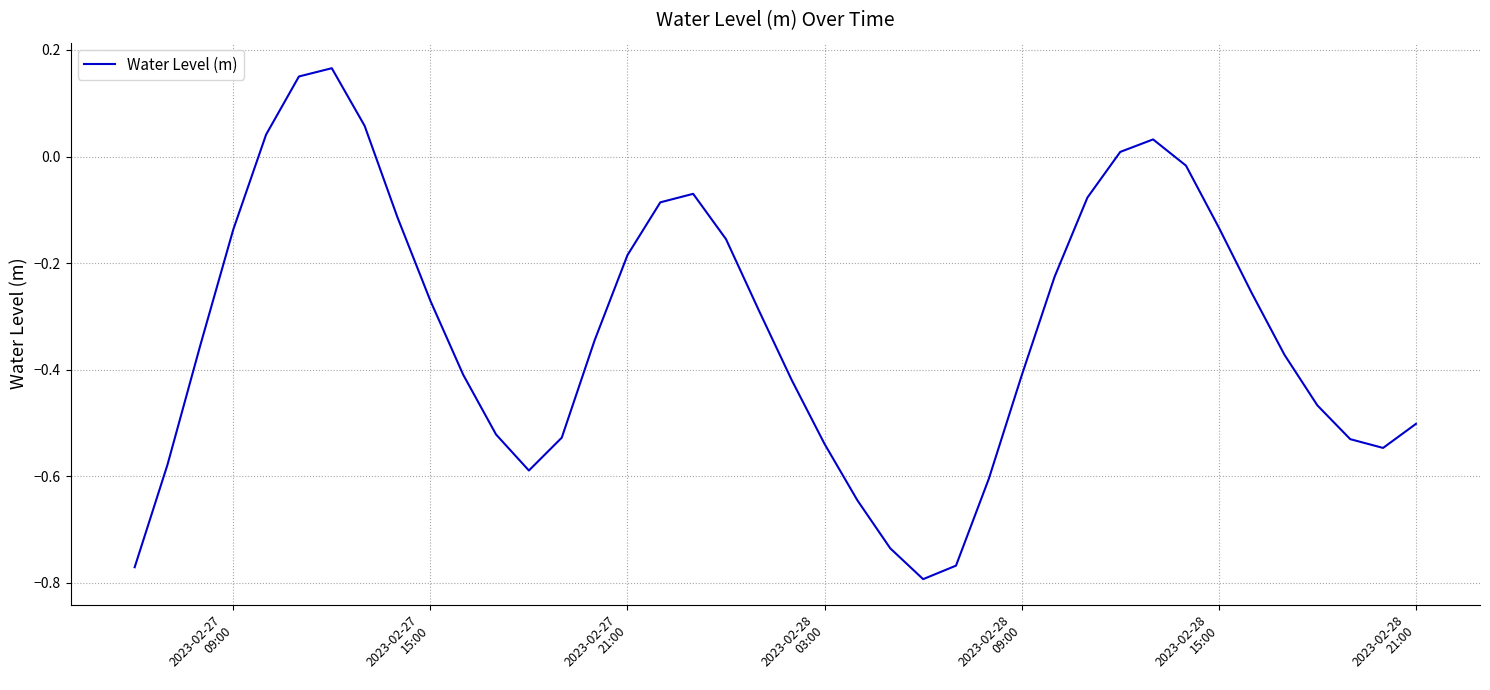

What is the difference between the maximum and minimum values?

1.0